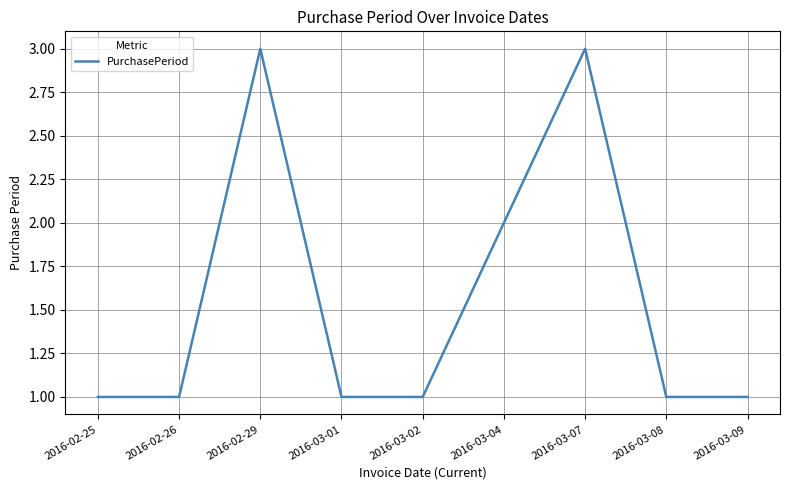

What is the sum of all values?

14